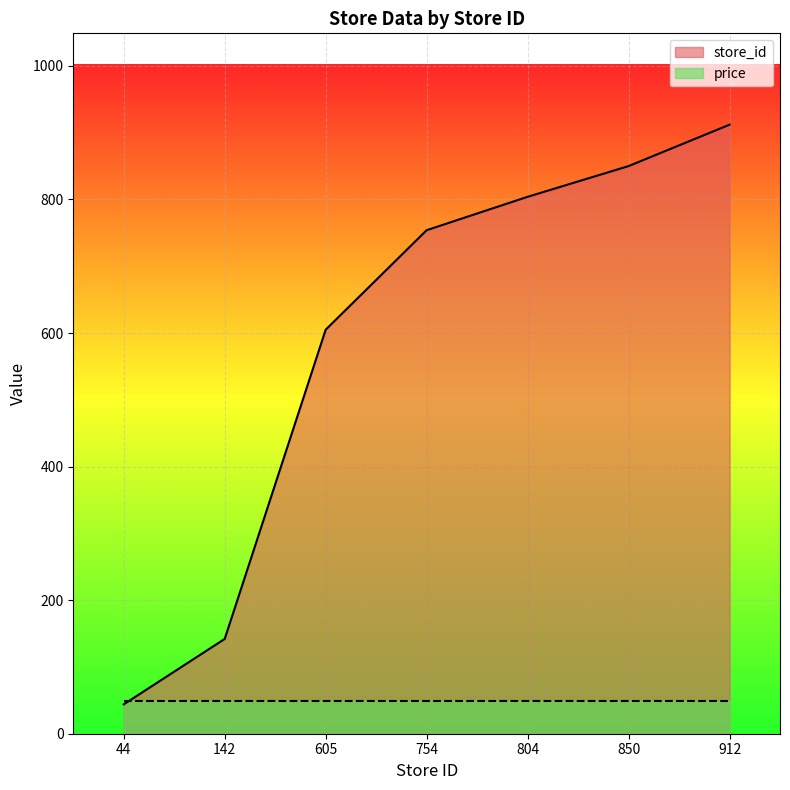

The chart shows a value of 804 at 804. True or false?

True